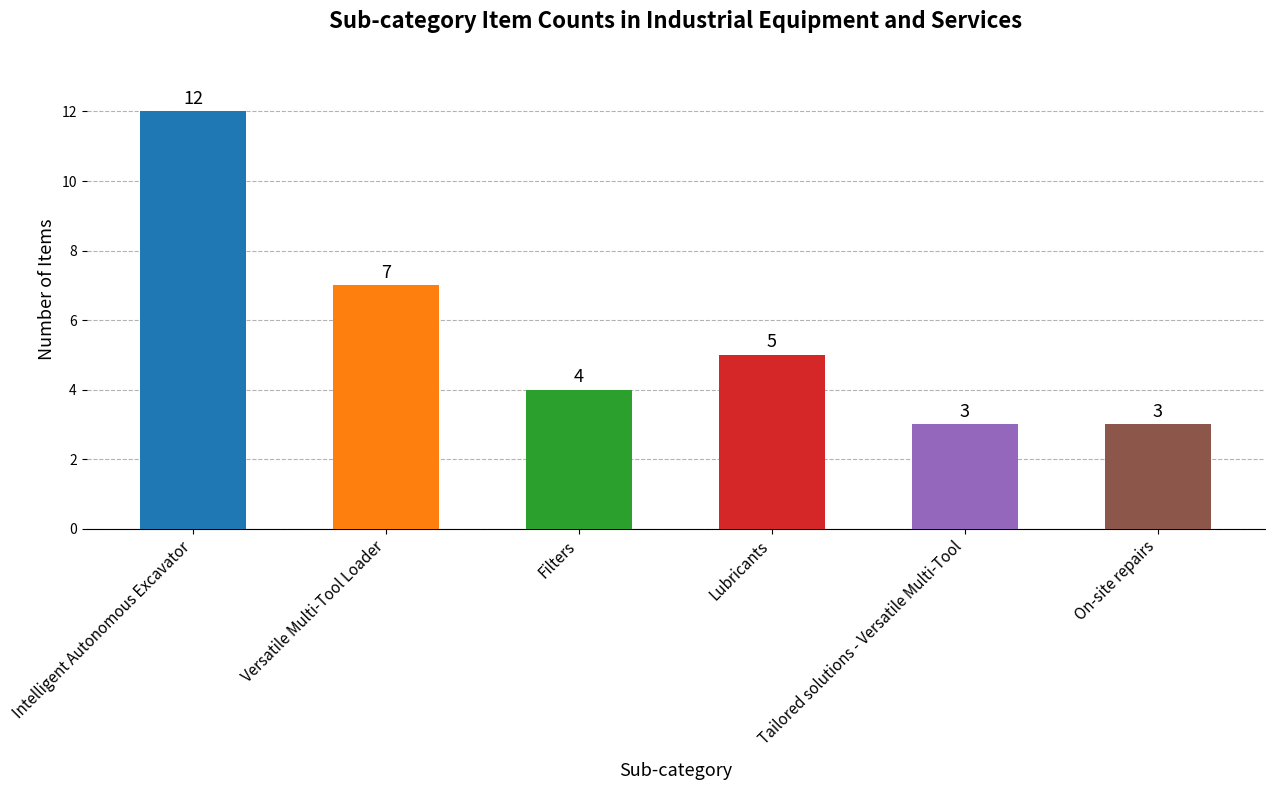

Which category has the highest value across all series?

Intelligent Autonomous Excavator